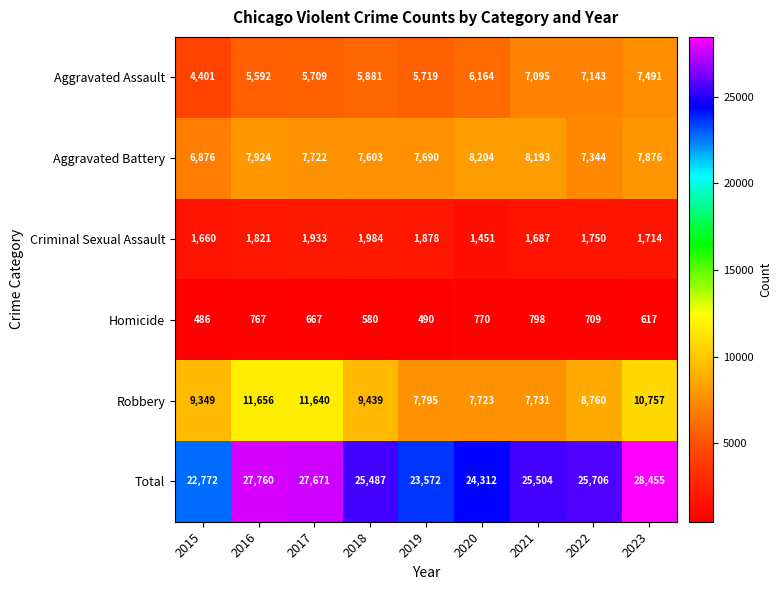

What is the total value across all series at 2021?

51008